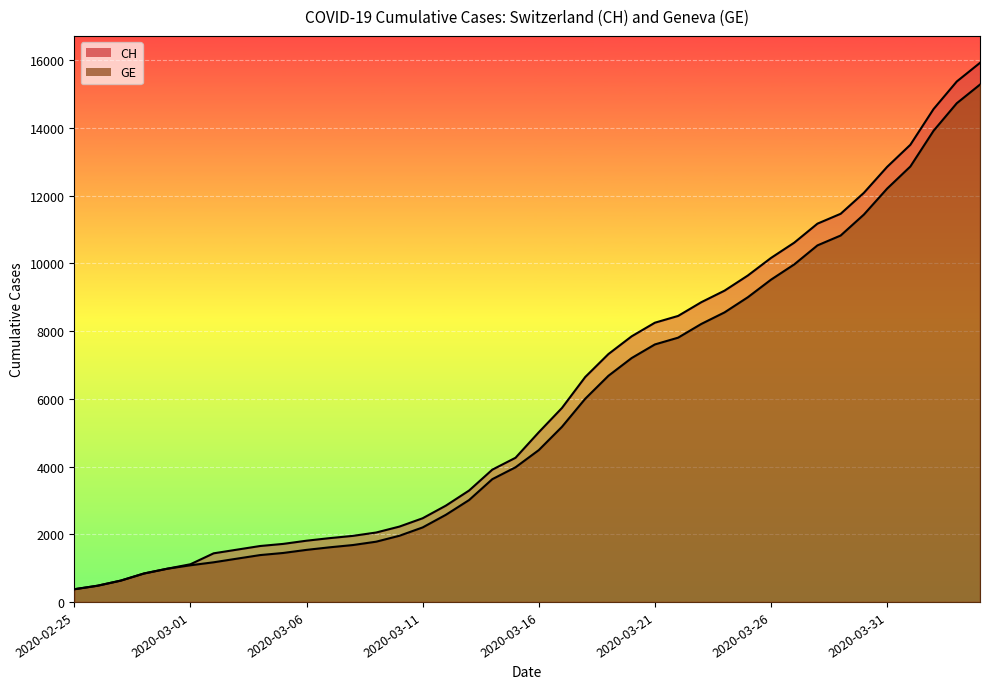

True or false: GE and CH cross at least once.

False